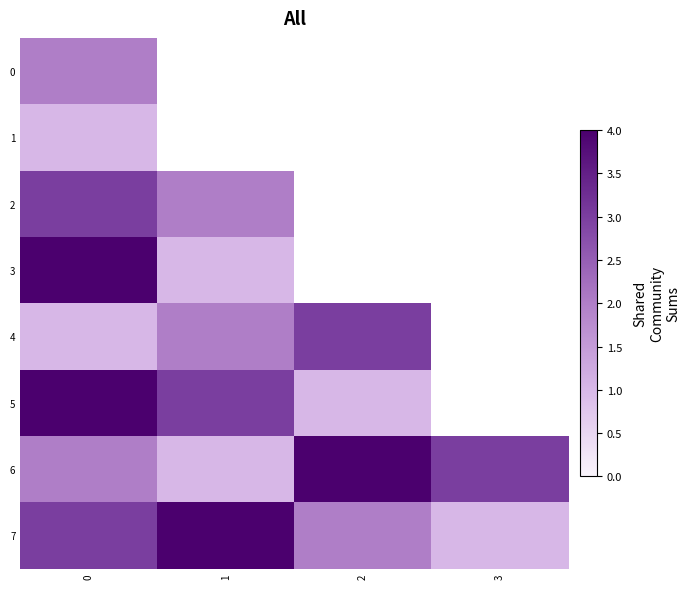

What is the smallest value displayed?

1.0